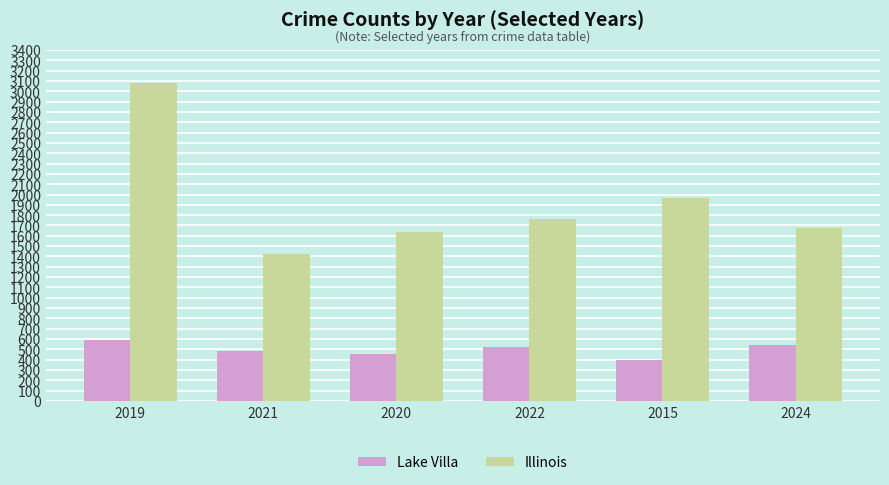

Which series changed the most between 2022 and 2015?

Illinois